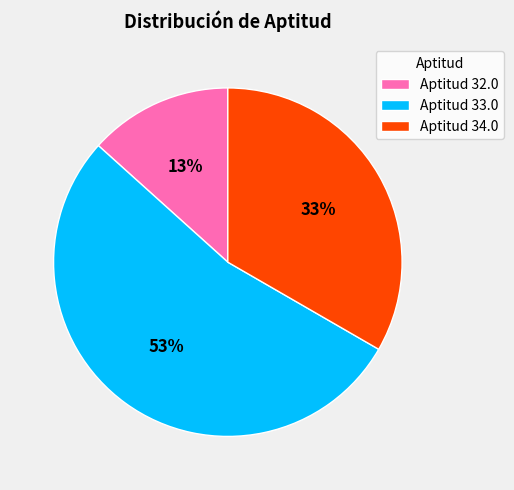

What is the majority slice?

Aptitud 33.0